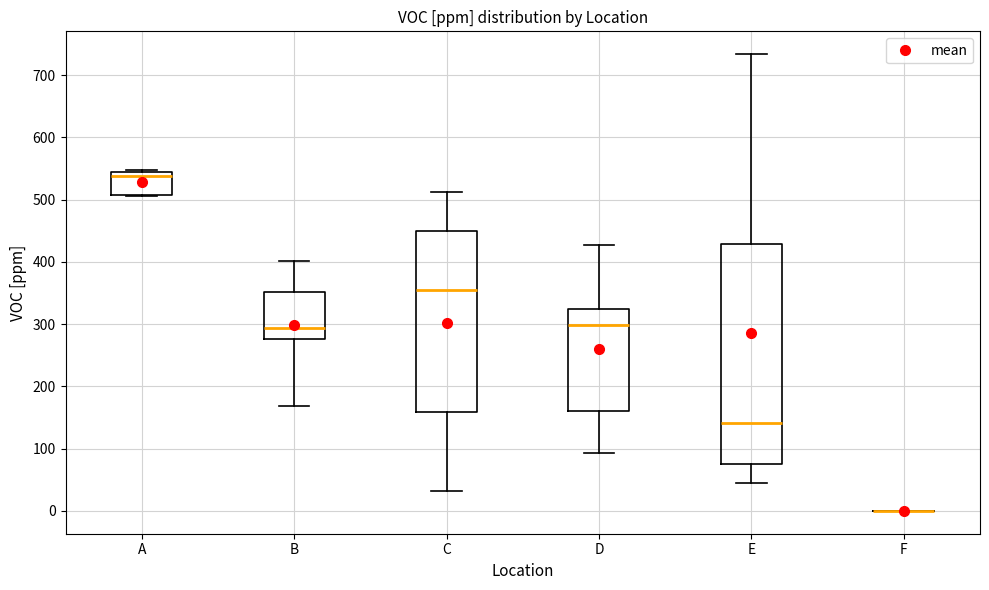

Where is the upper edge of the box for E on the y-axis? The values are not printed on the chart, so give them approximately, as read against the axis.

430